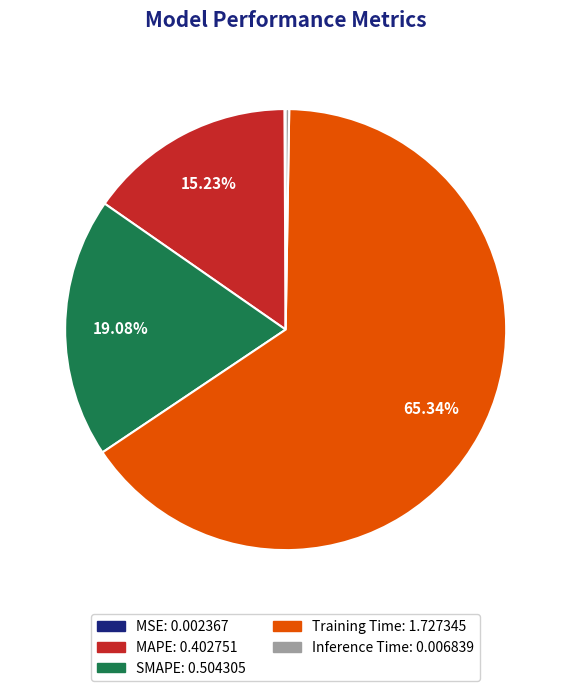

What is the largest slice in the pie chart?

Training Time